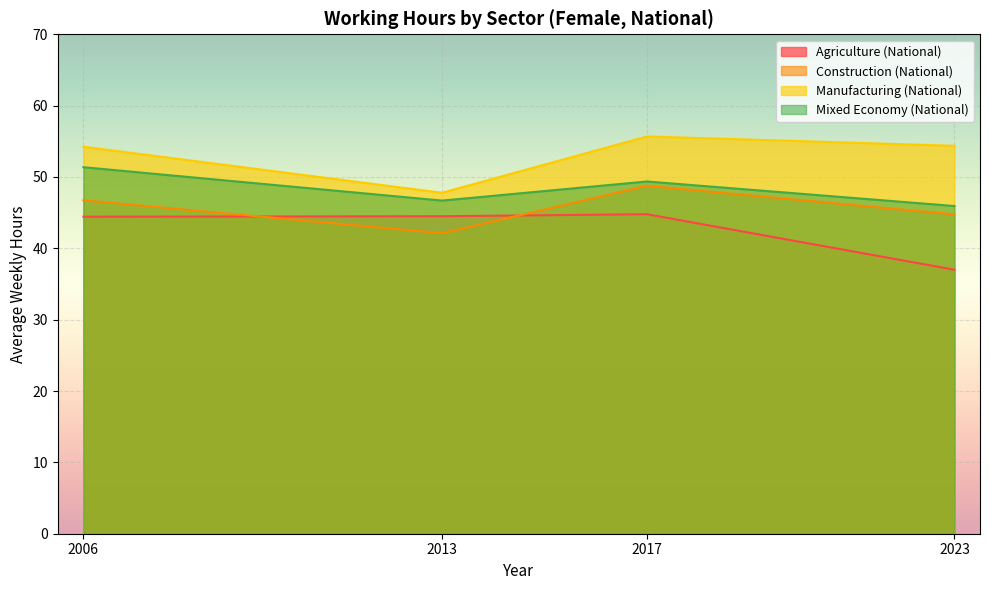

How many lines are shown in the chart?

4